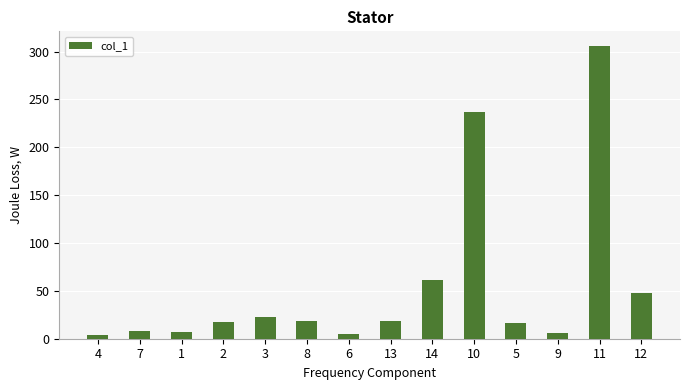

What position from the left is 10?

10